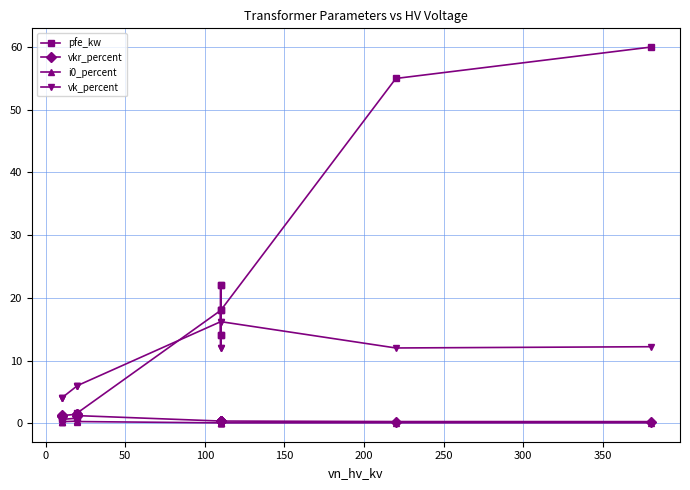

What is the value of the i0_percent point at the 12th from the left?

0.1